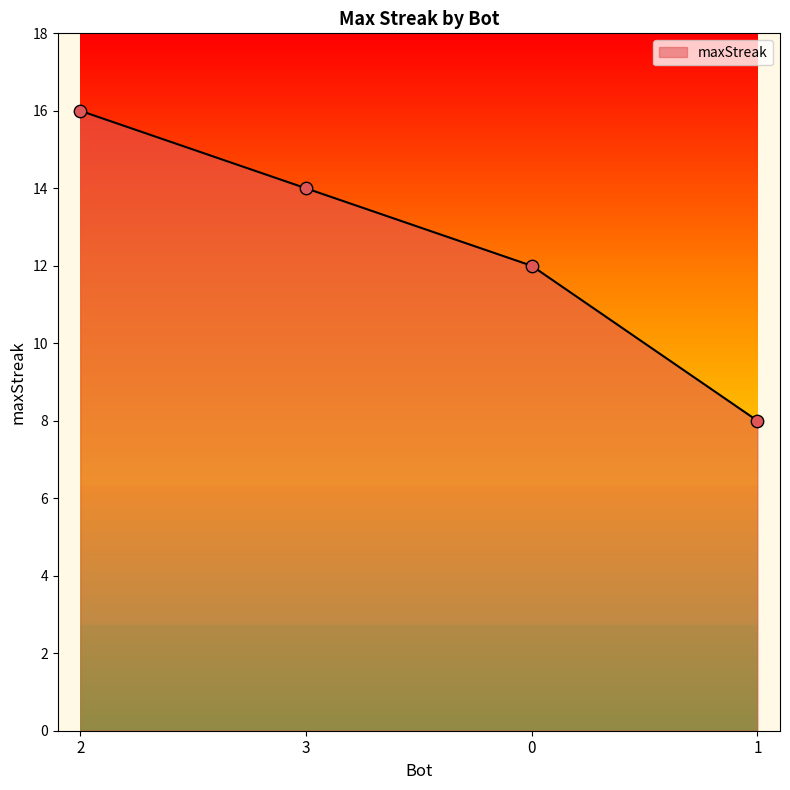

What is the change in value from 2 to 0?

-4